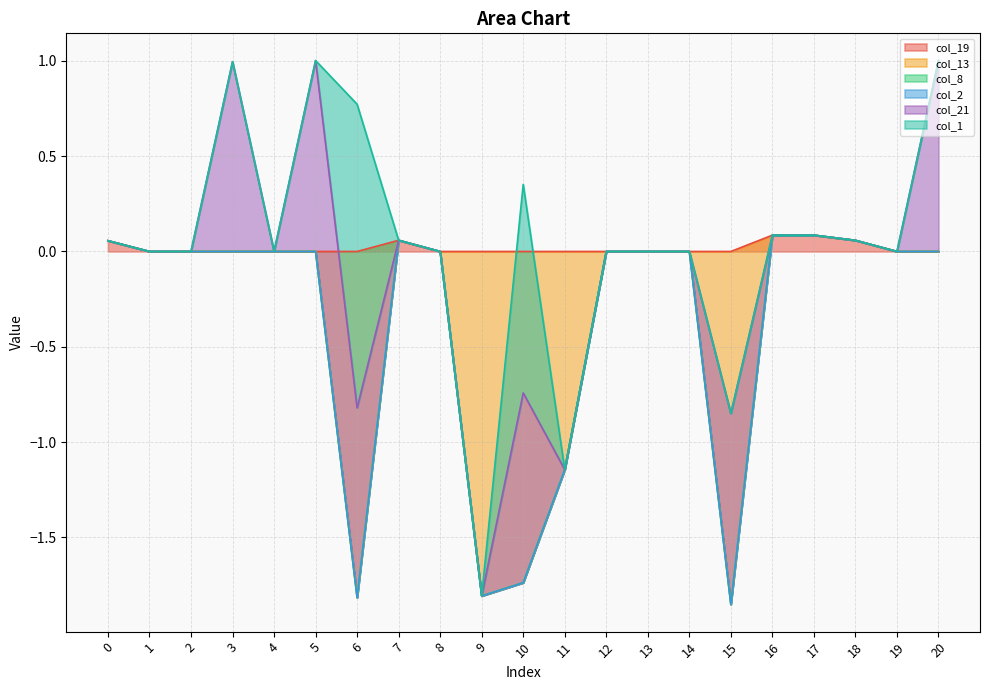

How many data points does each series have?

21